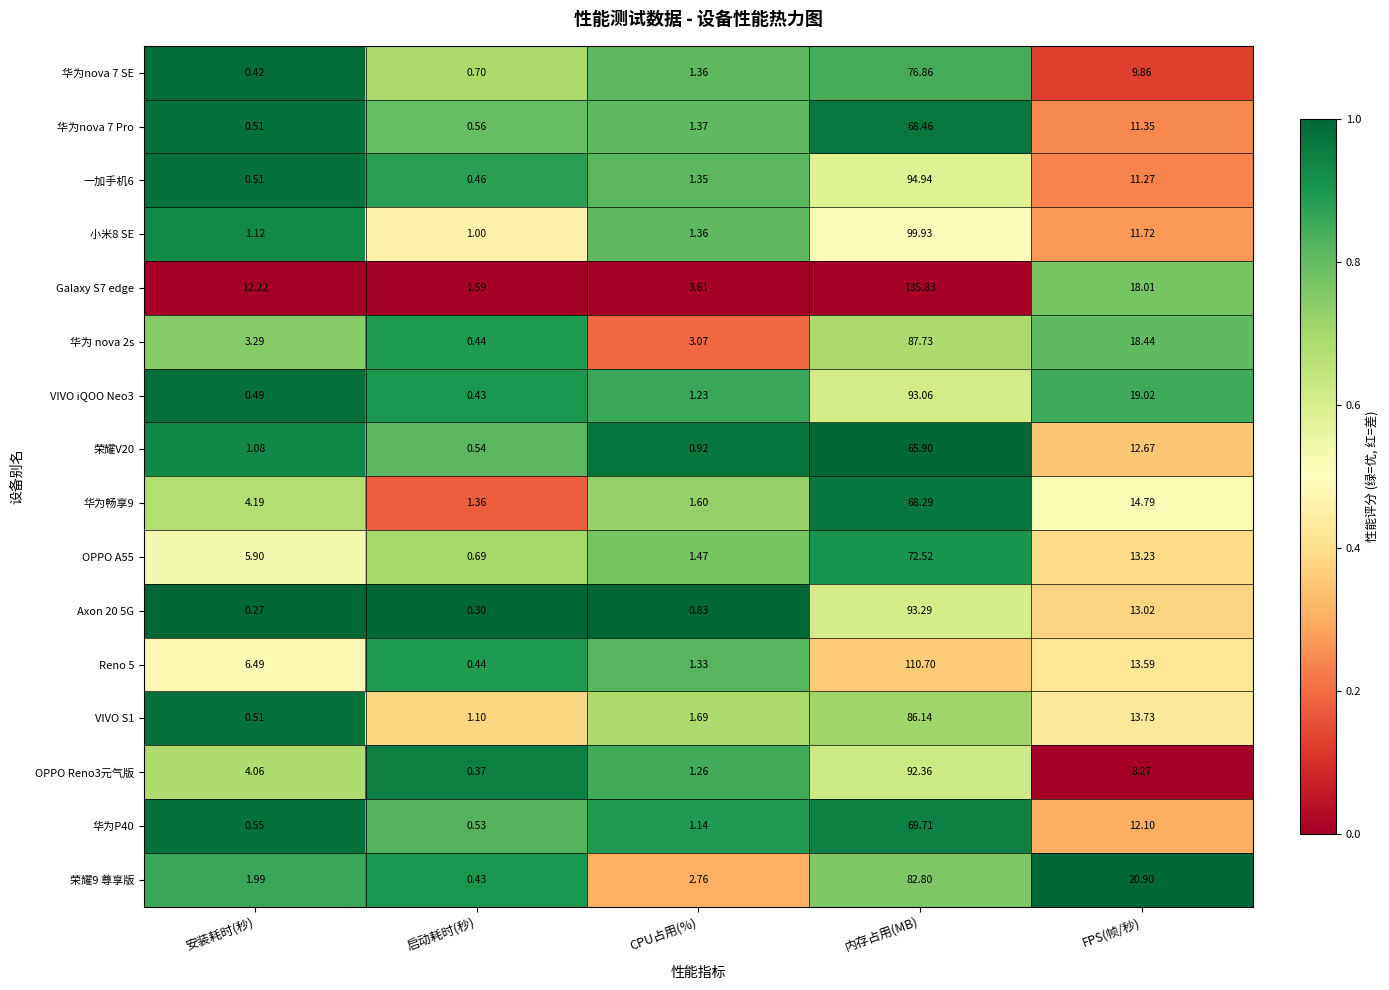

Where does the 华为nova 7 Pro series first go above 1?

CPU占用(%)